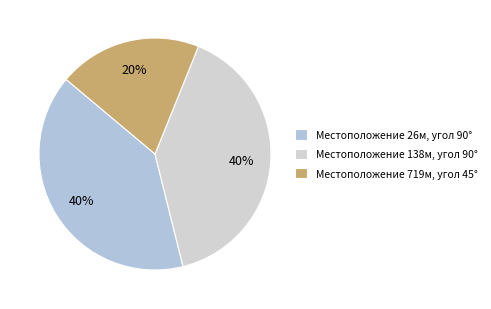

How many slices are in this pie chart?

3